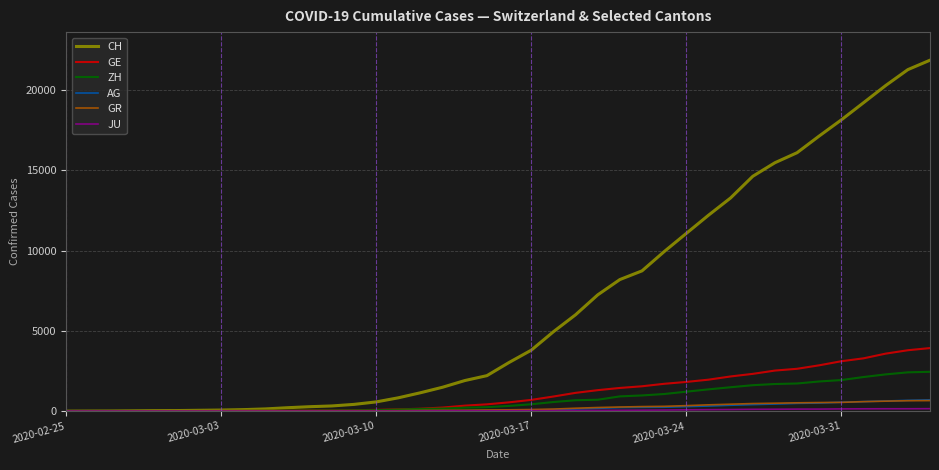

What is the sum of all AG values?

7470